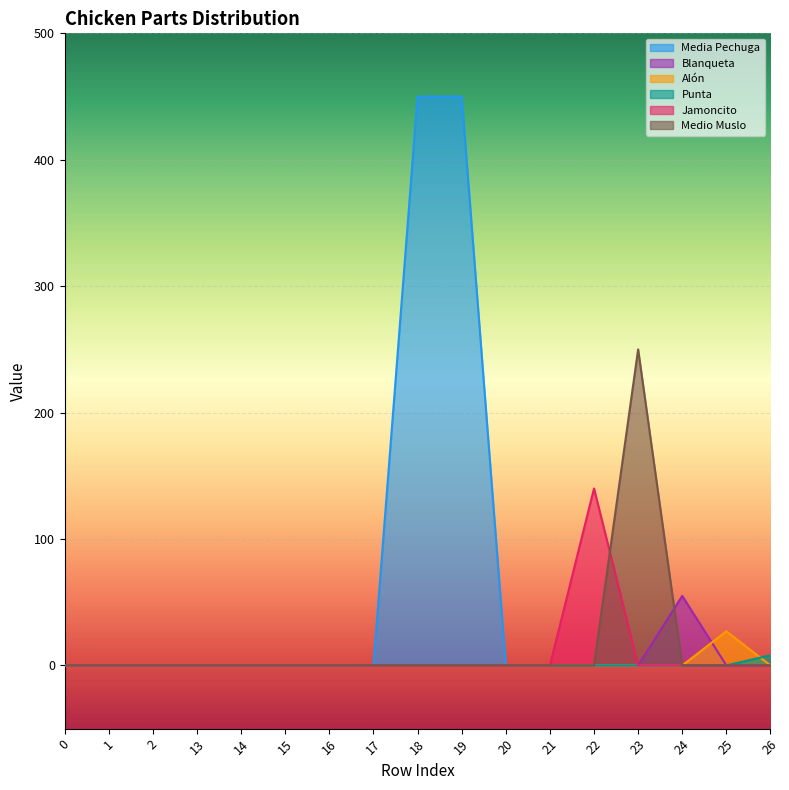

Which series has the widest spread of values?

Media Pechuga